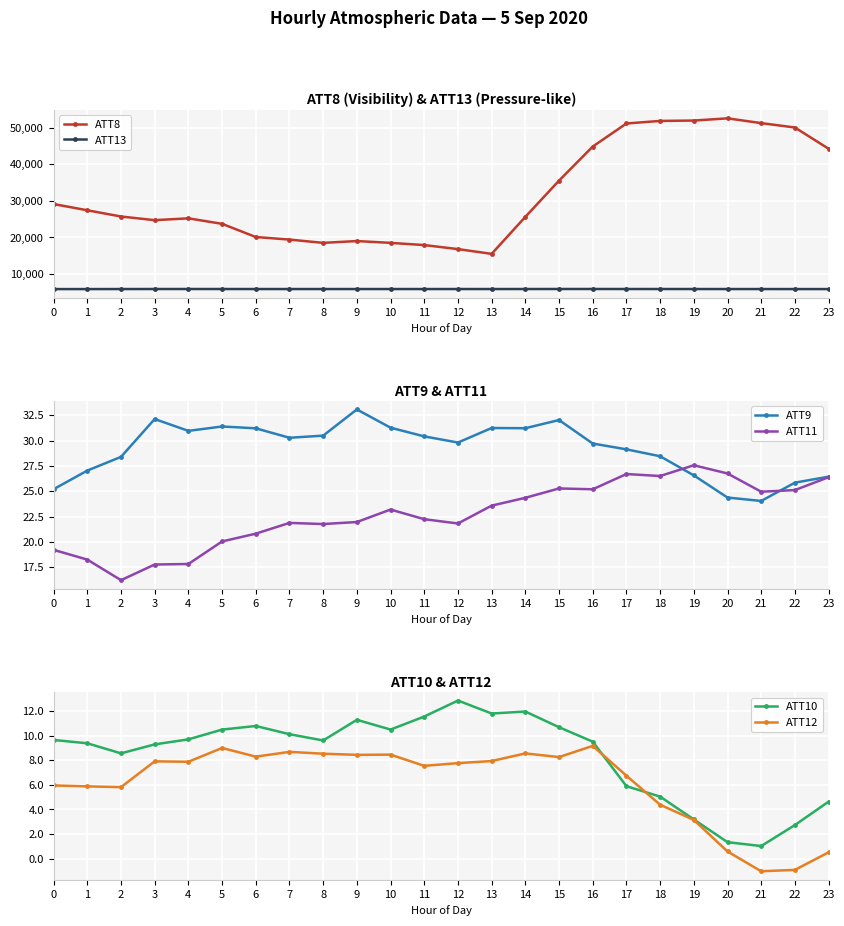

True or false: ATT8 and ATT10 intersect in this chart.

False